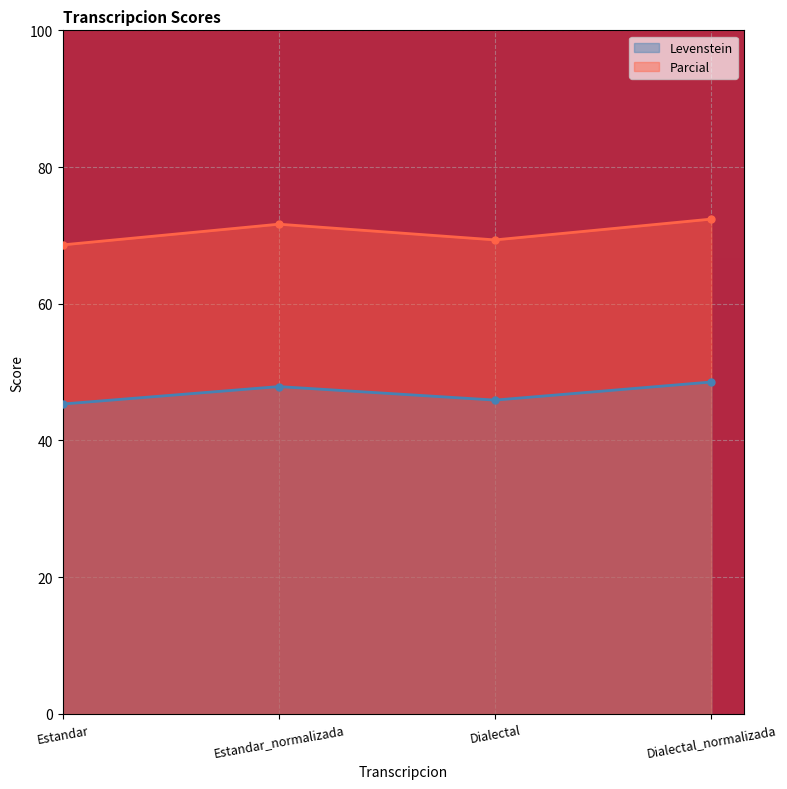

What is the smallest value displayed?

45.3